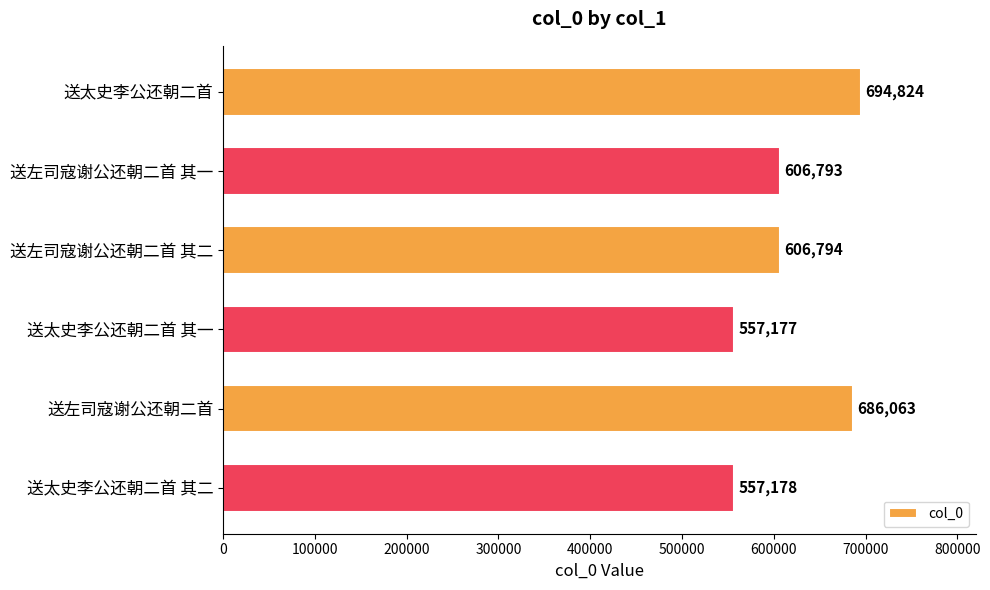

The value at 送太史李公还朝二首 is 694824. True or false?

True